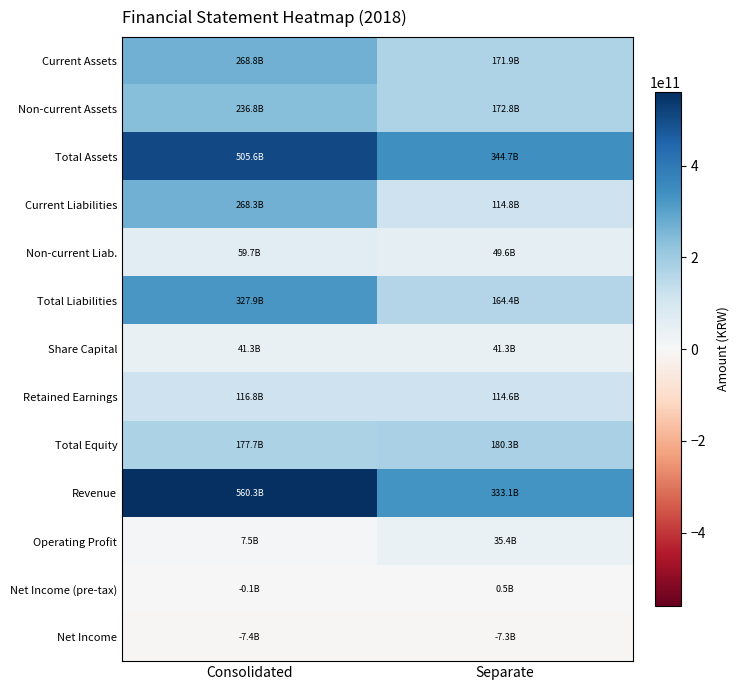

Reading left to right, transcribe all the data shown in this chart.

Current Assets: Consolidated=268835427449	Separate=171884216308
Non-current Assets: Consolidated=236754661174	Separate=172768684166
Total Assets: Consolidated=505590088623	Separate=344652900474
Current Liabilities: Consolidated=268258735197	Separate=114810534779
Non-current Liab.: Consolidated=59676316072	Separate=49580876435
Total Liabilities: Consolidated=327935051269	Separate=164391411214
Share Capital: Consolidated=41268398000	Separate=41268398000
Retained Earnings: Consolidated=116826600374	Separate=114618263237
Total Equity: Consolidated=177655037354	Separate=180261489260
Revenue: Consolidated=560337380894	Separate=333095668177
Operating Profit: Consolidated=7500327401	Separate=35421375576
Net Income (pre-tax): Consolidated=-116492038	Separate=538080907
Net Income: Consolidated=-7371813223	Separate=-7297411709